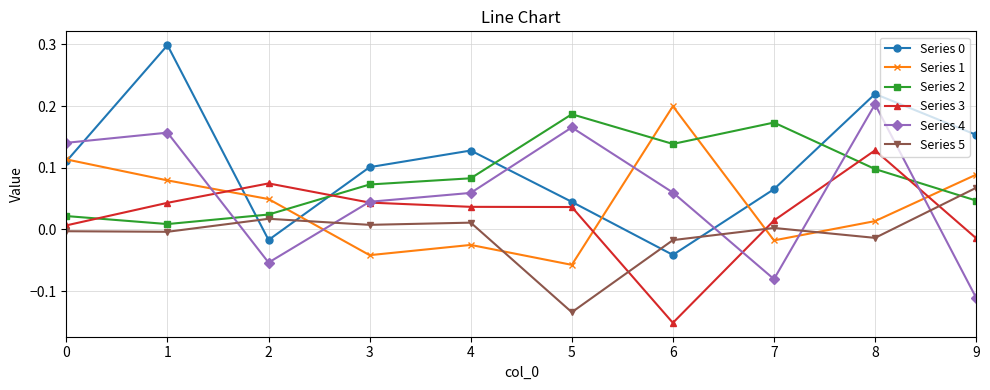

Between which two adjacent categories do Series 0 and Series 2 first intersect?

1 and 2